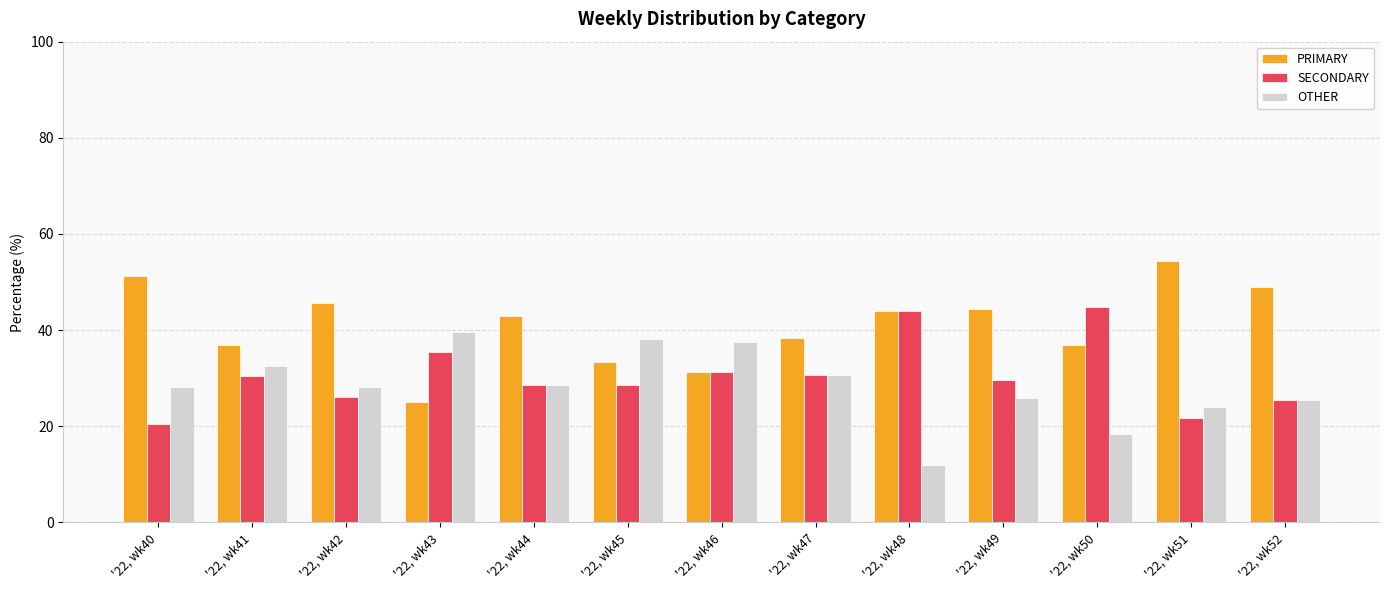

Which series has the largest range (max minus min)?

PRIMARY